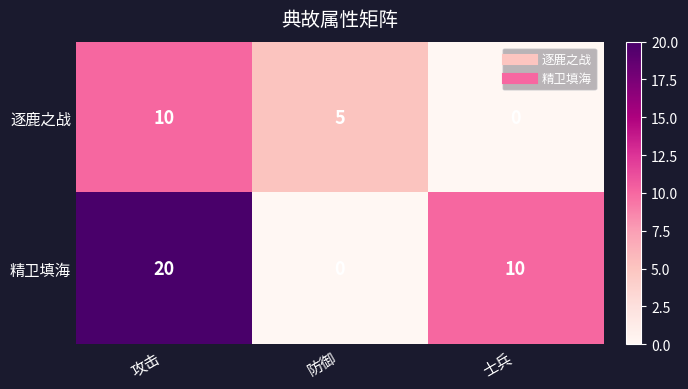

List the series in order of their overall mean, lowest first.

逐鹿之战, 精卫填海